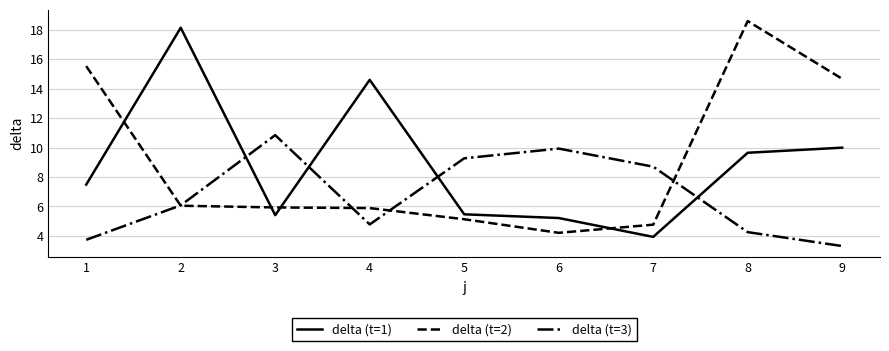

Where is the first local maximum for delta (t=1)?

2